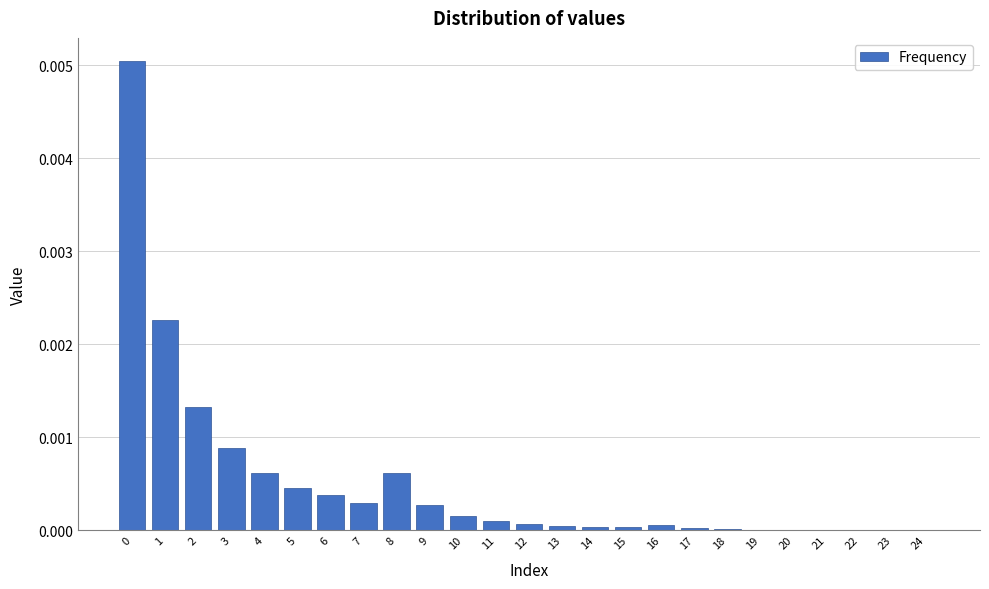

The value at 8 is 0.0. True or false?

True